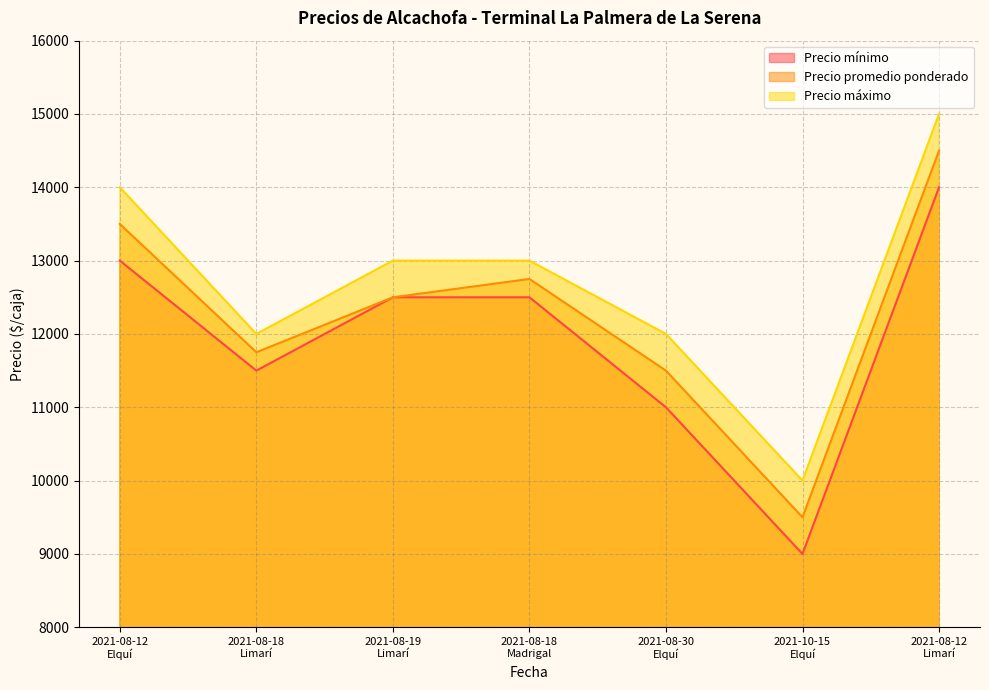

Reading left to right, extract all data points from this chart.

Precio mínimo: 2021-08-12
Elquí=13000	2021-08-18
Limarí=11500	2021-08-19
Limarí=12500	2021-08-18
Madrigal=12500	2021-08-30
Elquí=11000	2021-10-15
Elquí=9000	2021-08-12
Limarí=14000
Precio promedio ponderado: 2021-08-12
Elquí=13500	2021-08-18
Limarí=11750	2021-08-19
Limarí=12500	2021-08-18
Madrigal=12750	2021-08-30
Elquí=11500	2021-10-15
Elquí=9500	2021-08-12
Limarí=14500
Precio máximo: 2021-08-12
Elquí=14000	2021-08-18
Limarí=12000	2021-08-19
Limarí=13000	2021-08-18
Madrigal=13000	2021-08-30
Elquí=12000	2021-10-15
Elquí=10000	2021-08-12
Limarí=15000